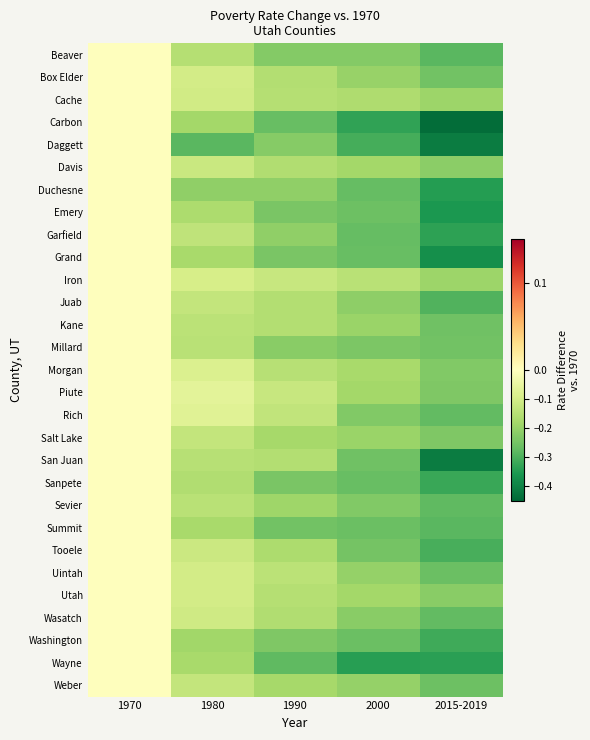

Reading left to right, what are all the values shown in this chart?

Beaver: 1970=0.0	1980=-0.2	1990=-0.2	2000=-0.2	2015-2019=-0.3
Box Elder: 1970=0.0	1980=-0.1	1990=-0.2	2000=-0.2	2015-2019=-0.3
Cache: 1970=0.0	1980=-0.1	1990=-0.2	2000=-0.2	2015-2019=-0.2
Carbon: 1970=0.0	1980=-0.2	1990=-0.3	2000=-0.3	2015-2019=-0.4
Daggett: 1970=0.0	1980=-0.3	1990=-0.2	2000=-0.3	2015-2019=-0.4
Davis: 1970=0.0	1980=-0.1	1990=-0.2	2000=-0.2	2015-2019=-0.2
Duchesne: 1970=0.0	1980=-0.2	1990=-0.2	2000=-0.3	2015-2019=-0.3
Emery: 1970=0.0	1980=-0.2	1990=-0.2	2000=-0.3	2015-2019=-0.4
Garfield: 1970=0.0	1980=-0.1	1990=-0.2	2000=-0.3	2015-2019=-0.3
Grand: 1970=0.0	1980=-0.2	1990=-0.2	2000=-0.3	2015-2019=-0.4
Iron: 1970=0.0	1980=-0.1	1990=-0.1	2000=-0.1	2015-2019=-0.2
Juab: 1970=0.0	1980=-0.1	1990=-0.2	2000=-0.2	2015-2019=-0.3
Kane: 1970=0.0	1980=-0.1	1990=-0.2	2000=-0.2	2015-2019=-0.3
Millard: 1970=0.0	1980=-0.1	1990=-0.2	2000=-0.2	2015-2019=-0.3
Morgan: 1970=0.0	1980=-0.1	1990=-0.1	2000=-0.2	2015-2019=-0.2
Piute: 1970=0.0	1980=-0.1	1990=-0.1	2000=-0.2	2015-2019=-0.2
Rich: 1970=0.0	1980=-0.1	1990=-0.1	2000=-0.2	2015-2019=-0.3
Salt Lake: 1970=0.0	1980=-0.1	1990=-0.2	2000=-0.2	2015-2019=-0.2
San Juan: 1970=0.0	1980=-0.1	1990=-0.2	2000=-0.3	2015-2019=-0.4
Sanpete: 1970=0.0	1980=-0.2	1990=-0.2	2000=-0.3	2015-2019=-0.3
Sevier: 1970=0.0	1980=-0.1	1990=-0.2	2000=-0.2	2015-2019=-0.3
Summit: 1970=0.0	1980=-0.2	1990=-0.3	2000=-0.3	2015-2019=-0.3
Tooele: 1970=0.0	1980=-0.1	1990=-0.2	2000=-0.2	2015-2019=-0.3
Uintah: 1970=0.0	1980=-0.1	1990=-0.1	2000=-0.2	2015-2019=-0.3
Utah: 1970=0.0	1980=-0.1	1990=-0.2	2000=-0.2	2015-2019=-0.2
Wasatch: 1970=0.0	1980=-0.1	1990=-0.2	2000=-0.2	2015-2019=-0.3
Washington: 1970=0.0	1980=-0.2	1990=-0.2	2000=-0.3	2015-2019=-0.3
Wayne: 1970=0.0	1980=-0.2	1990=-0.3	2000=-0.3	2015-2019=-0.3
Weber: 1970=0.0	1980=-0.1	1990=-0.2	2000=-0.2	2015-2019=-0.3